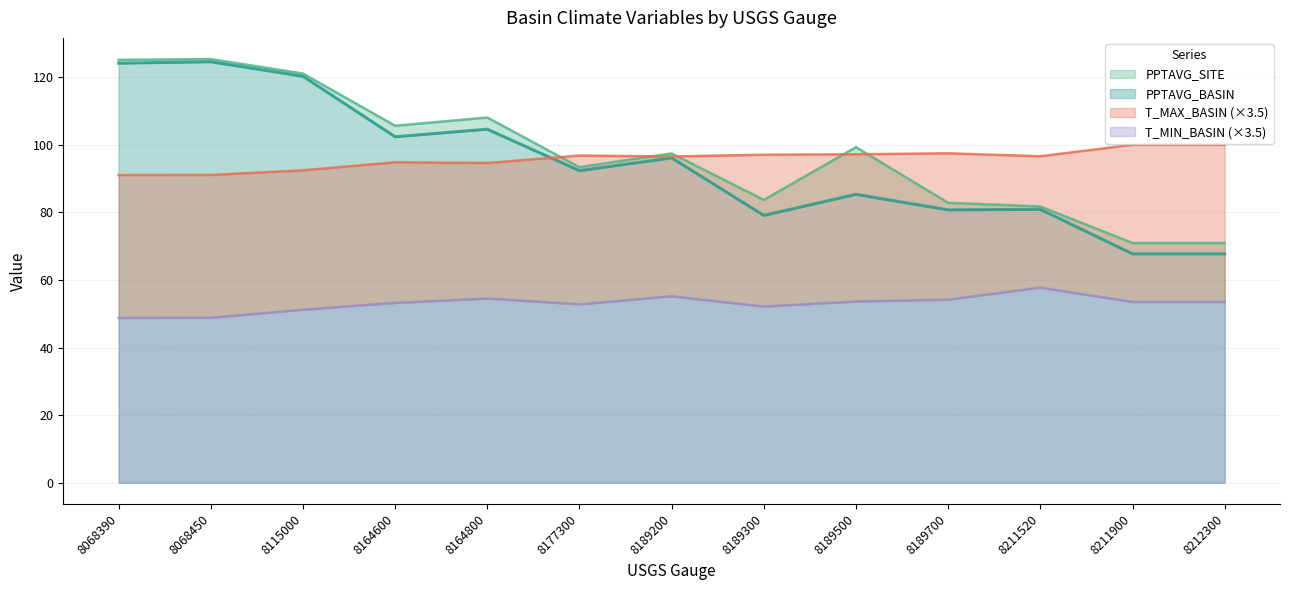

At which label does PPTAVG_BASIN reach its minimum?

8211900